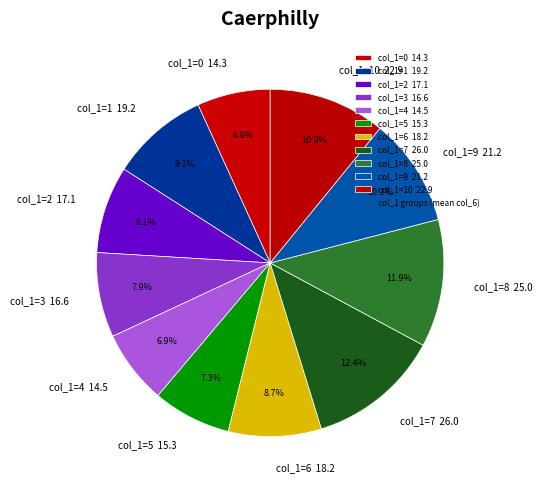

Between col_1=1 19.2 and col_1=8 25.0, which is larger?

col_1=8 25.0